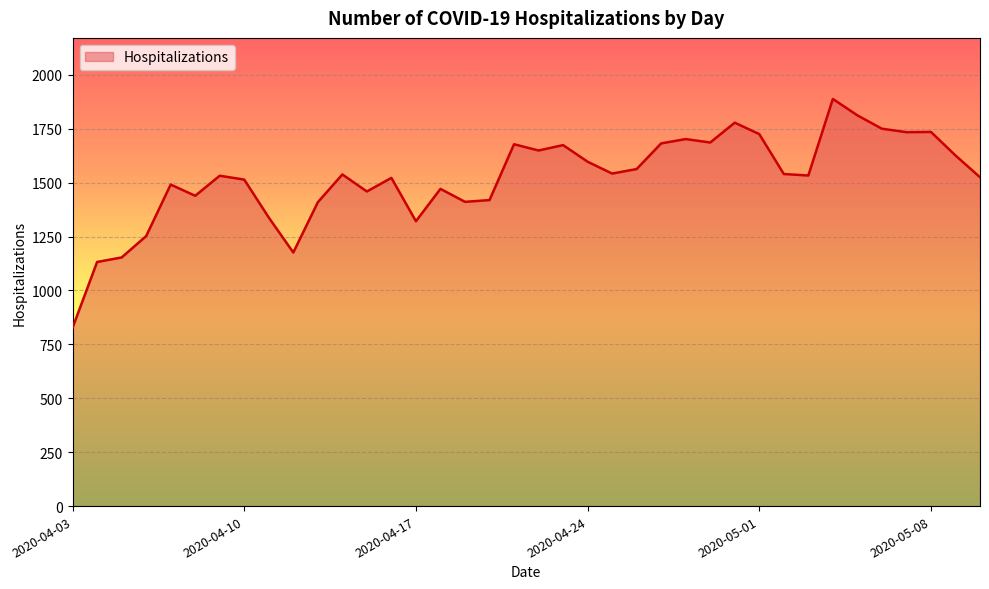

What is the maximum value shown in the chart?

1888